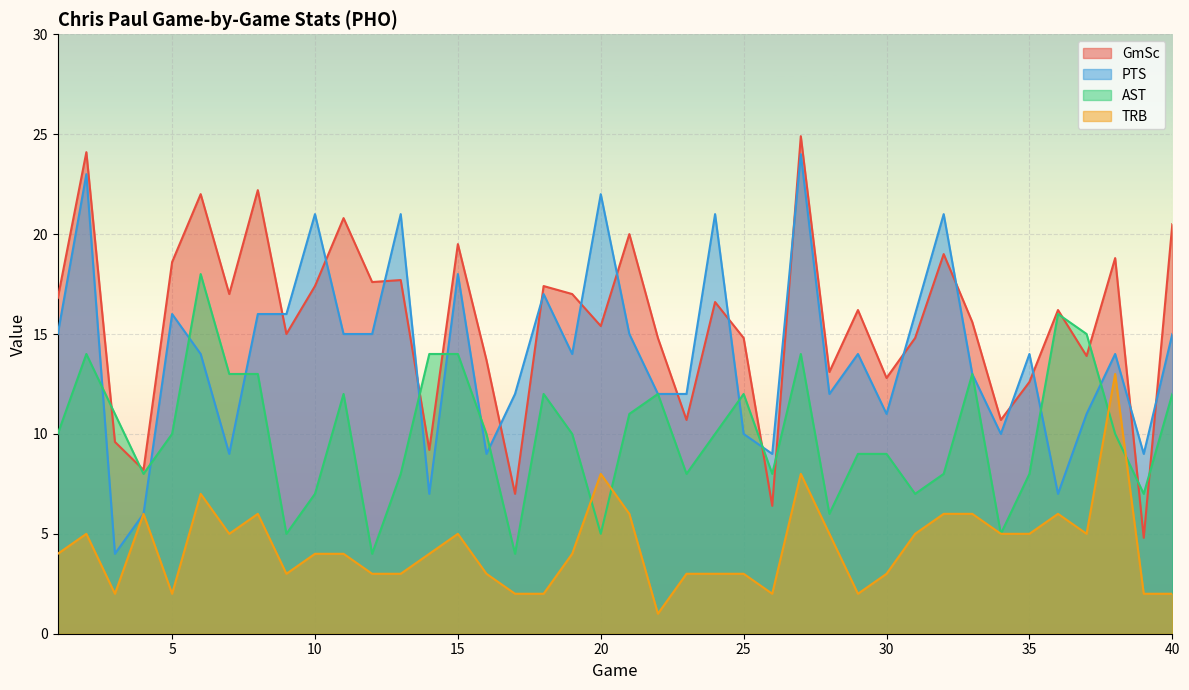

At 20, list the series in order from largest to smallest.

PTS, GmSc, TRB, AST